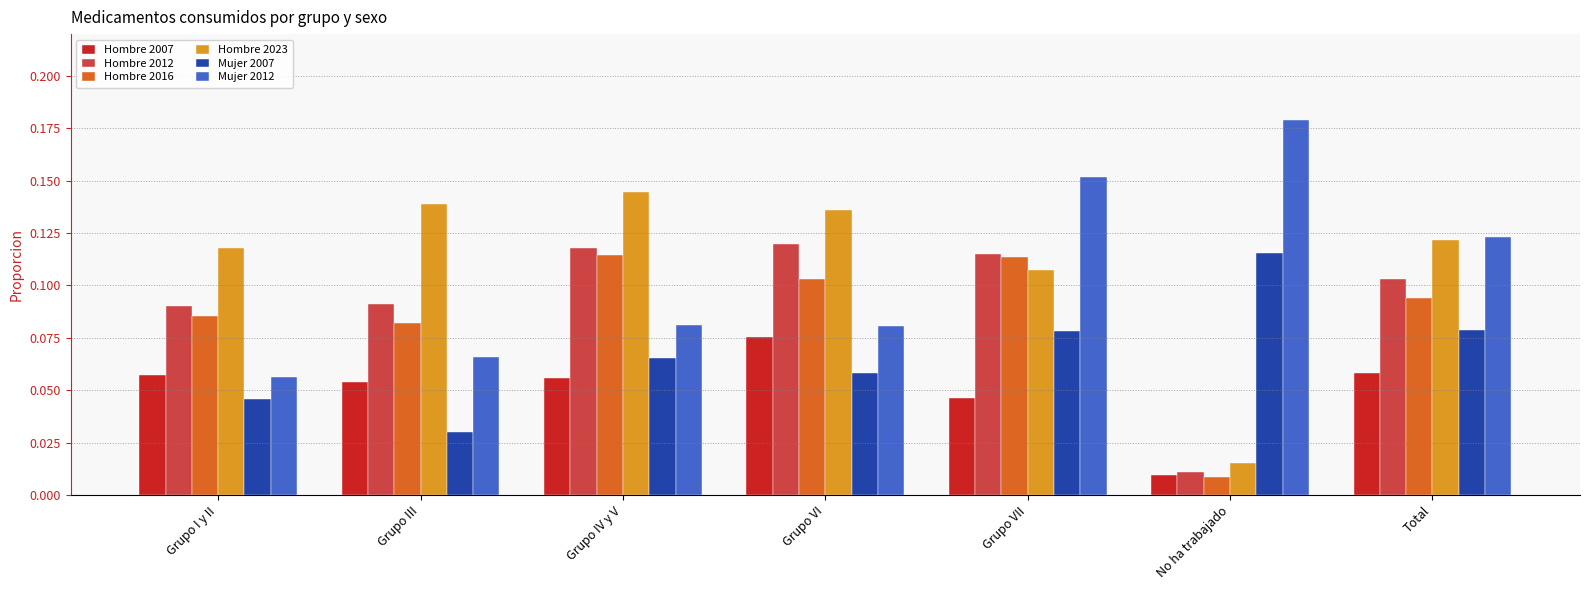

True or false: Mujer 2007 has a value of 0.1 at Grupo I y II.

False